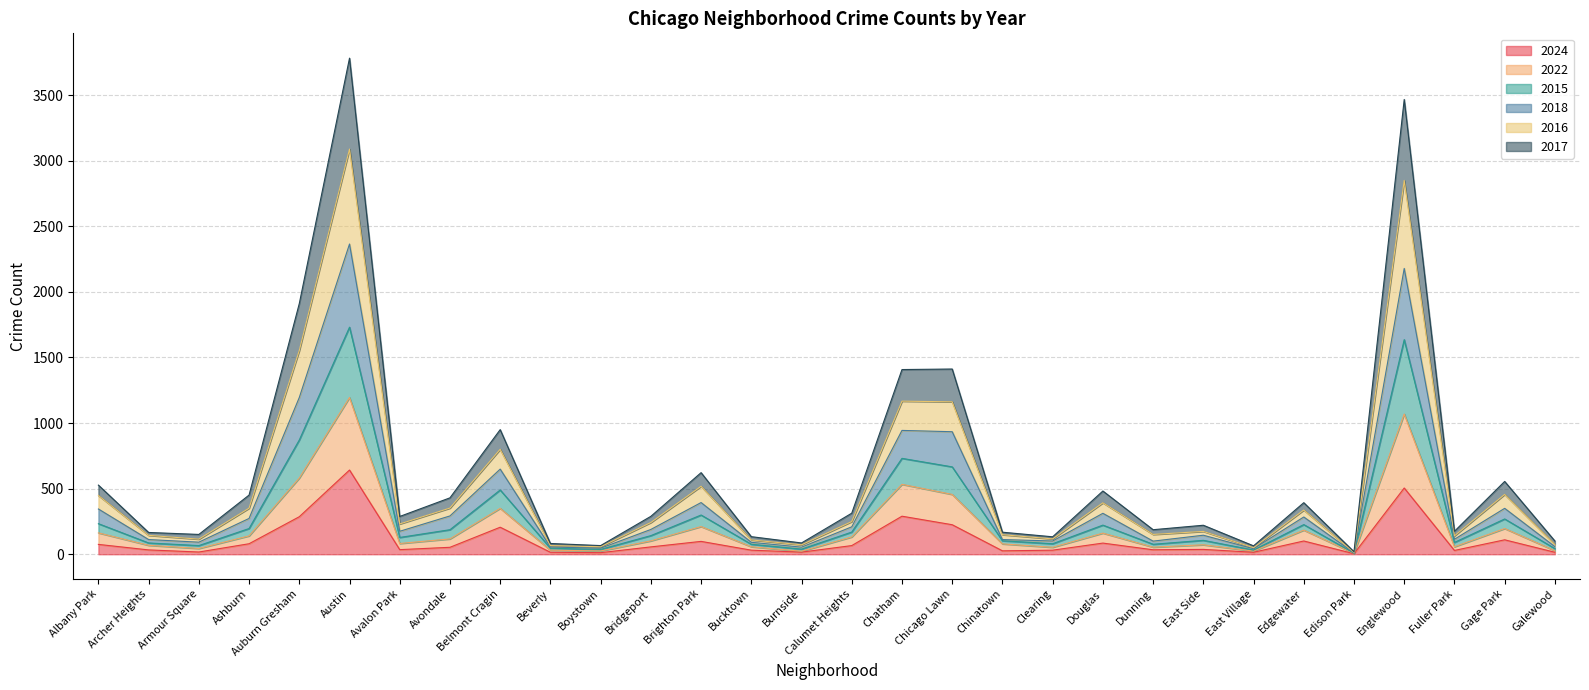

Is it true that 2017 equals 68 at Archer Heights?

True